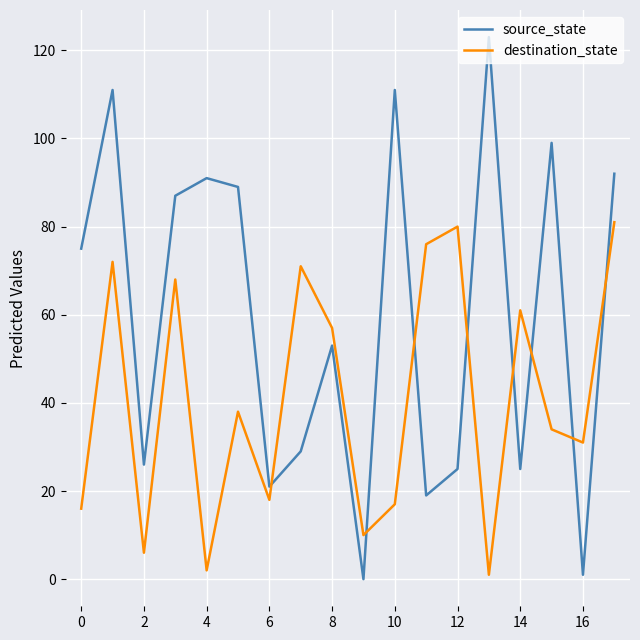

What is the difference between the maximum and minimum values in the destination_state series?

80